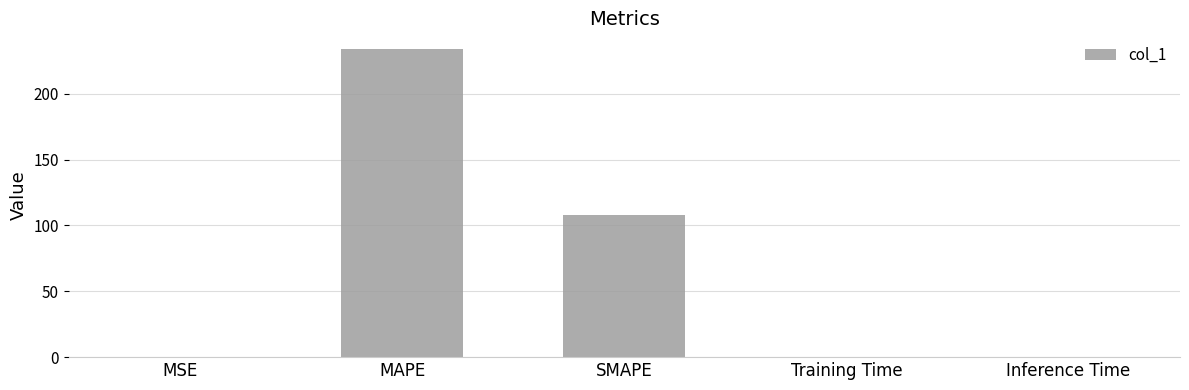

The value at MAPE is 234.1. True or false?

True